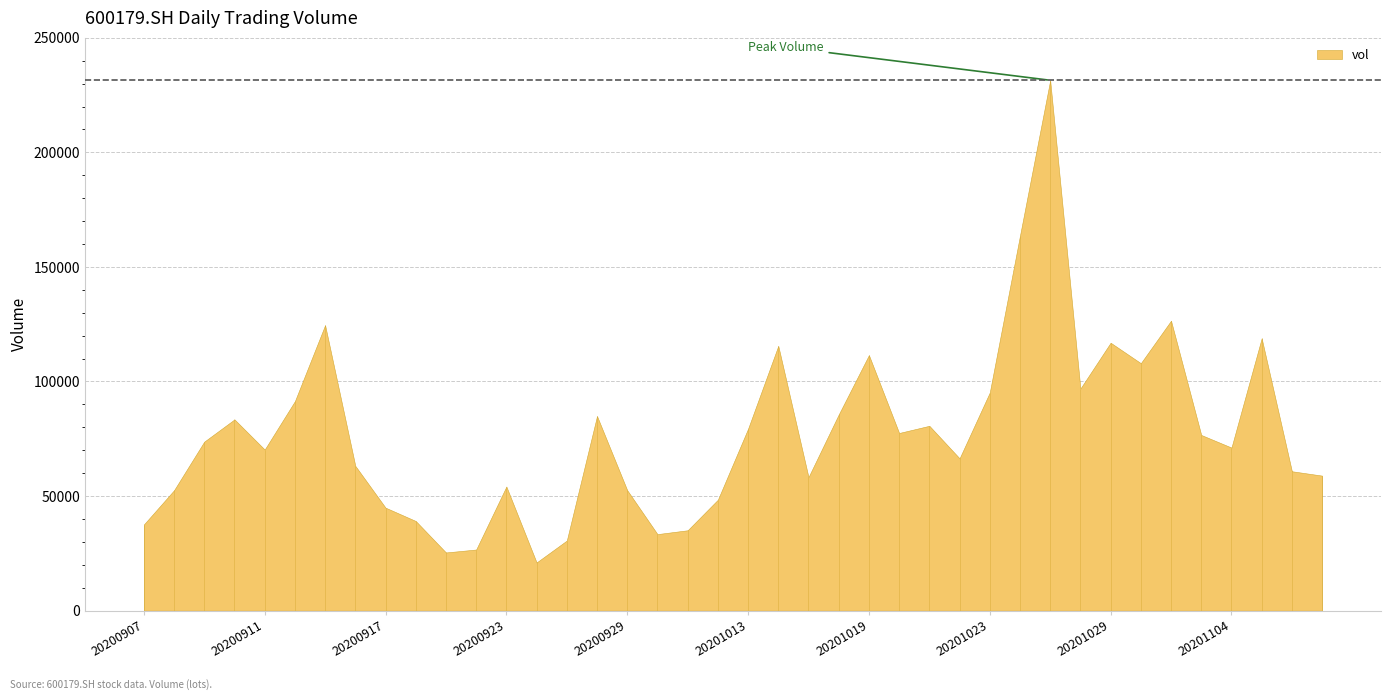

True or false: the data shows 109907.3 at 20200916.

False